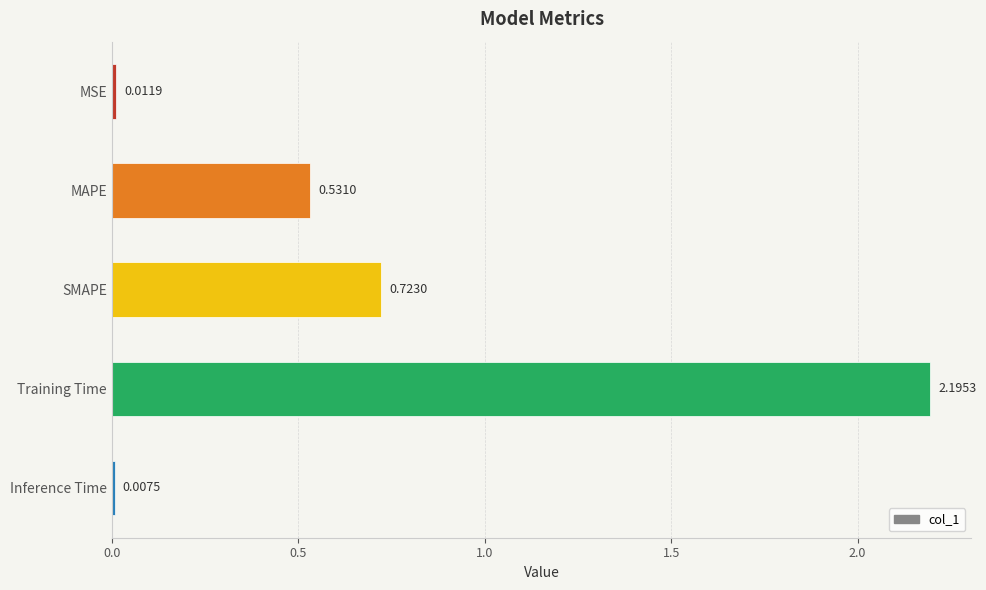

What is the label of the 3rd bar from the top?

SMAPE